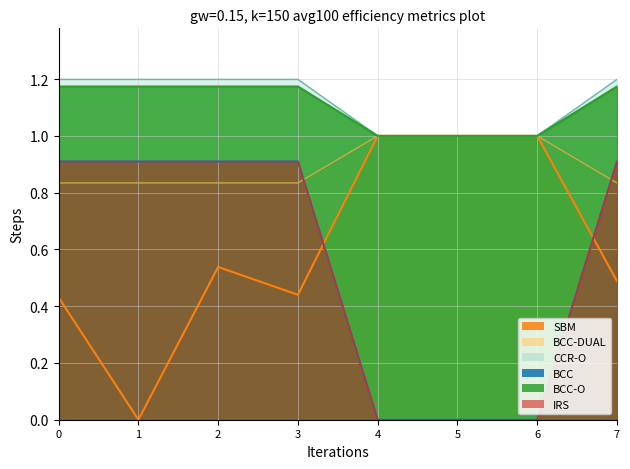

Which series has the widest spread of values?

SBM